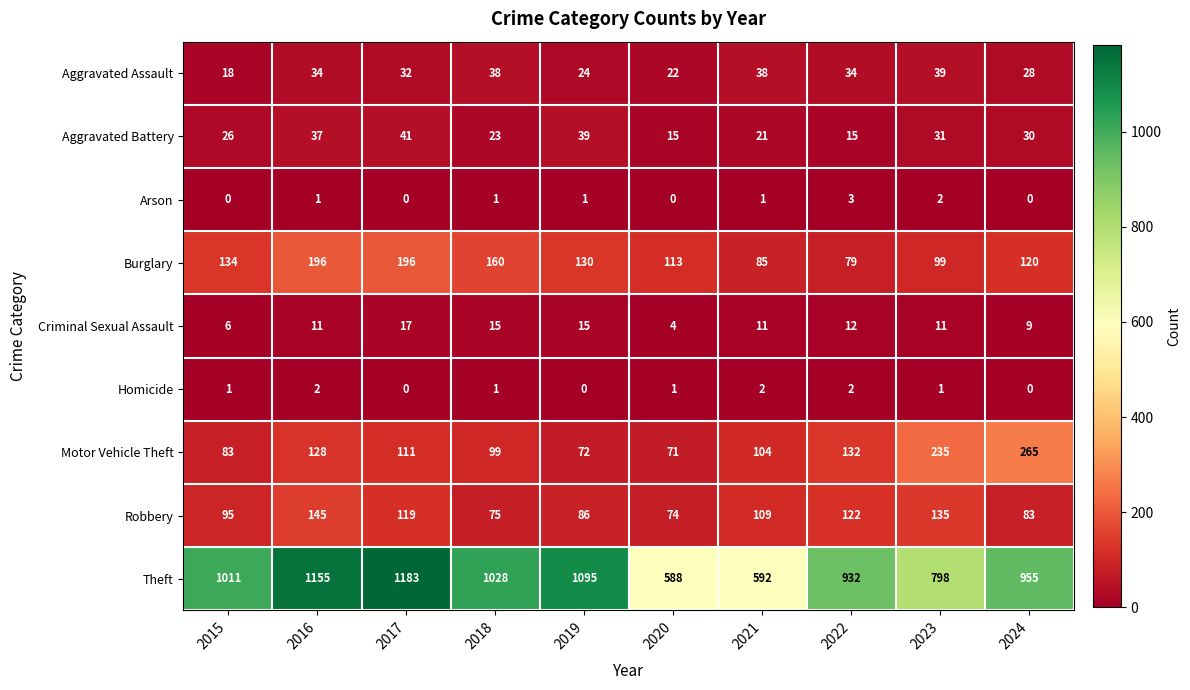

At which category does the chart reach its peak across all series?

2017